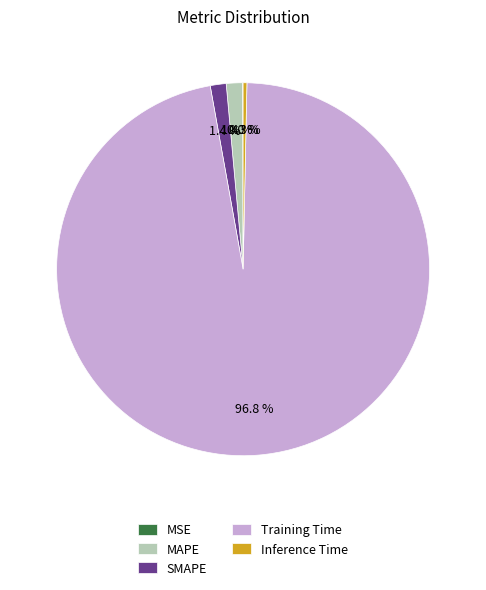

To the nearest percent, what is the difference between the largest and smallest slice percentages?

97%